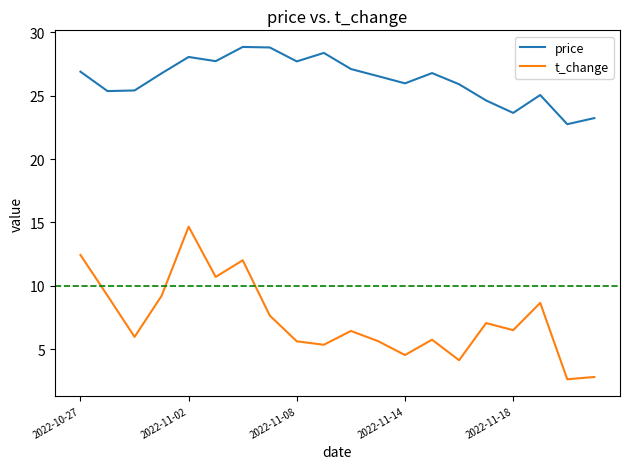

What is the average value of the price series?

26.3